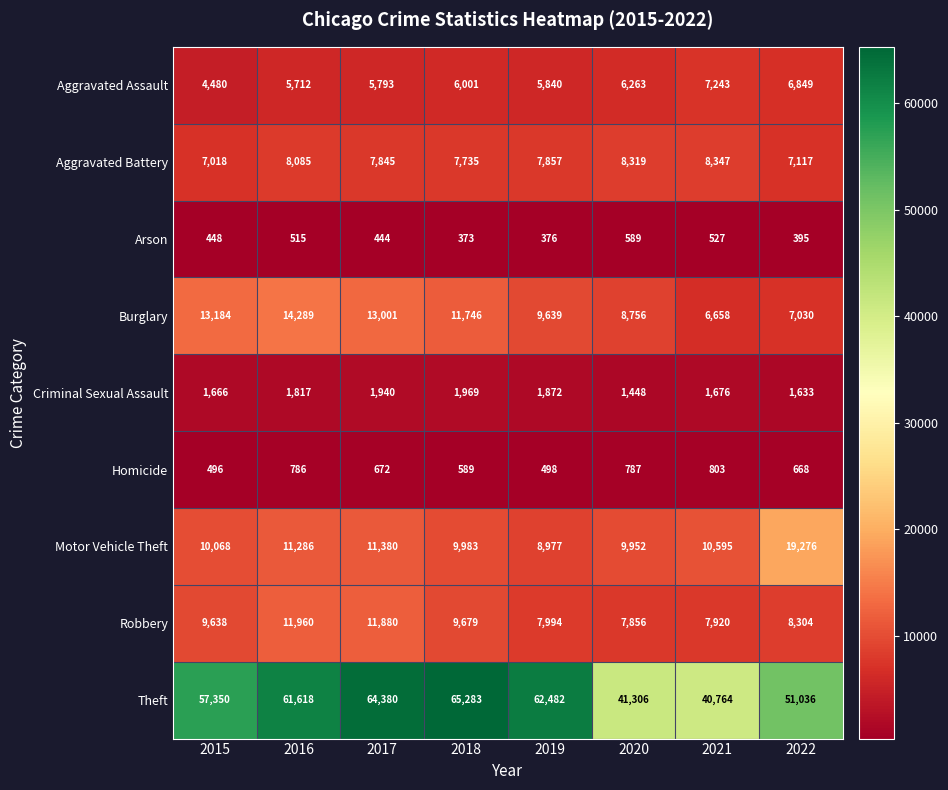

At how many categories does at least one series exceed 22241?

8